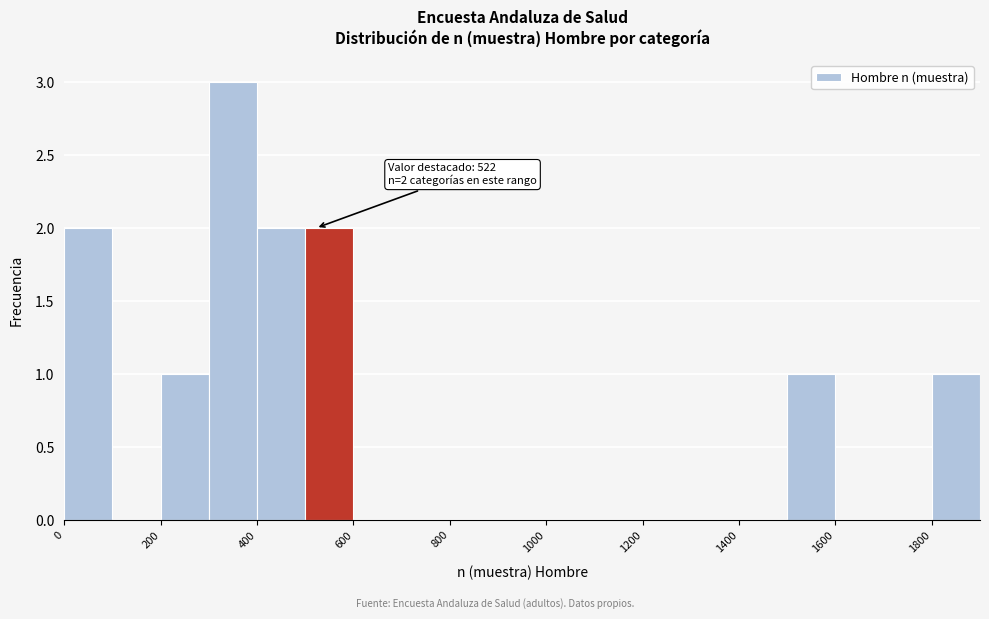

Which range on the x-axis has the tallest bar?

300 to 400